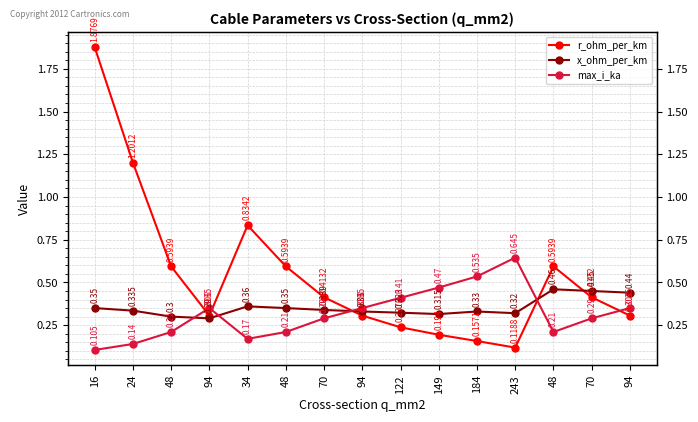

Rank the series at 34 from highest to lowest value.

r_ohm_per_km, x_ohm_per_km, max_i_ka